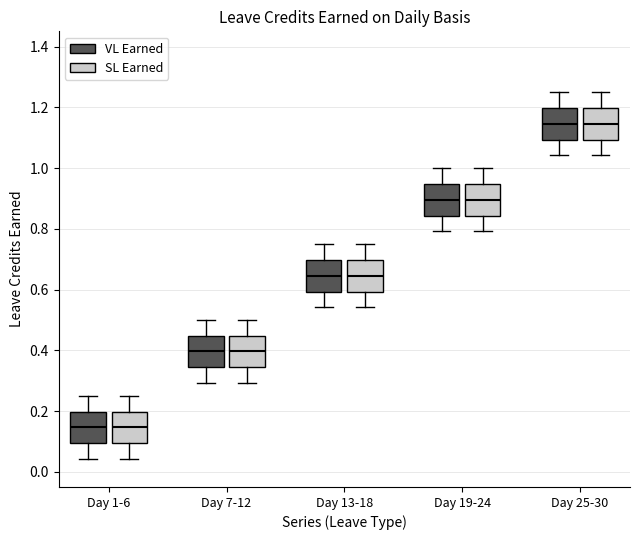

Where does the median line of the box for Day 1-6 (VL Earned) sit on the y-axis? The values are not printed on the chart, so give them approximately, as read against the axis.

0.14